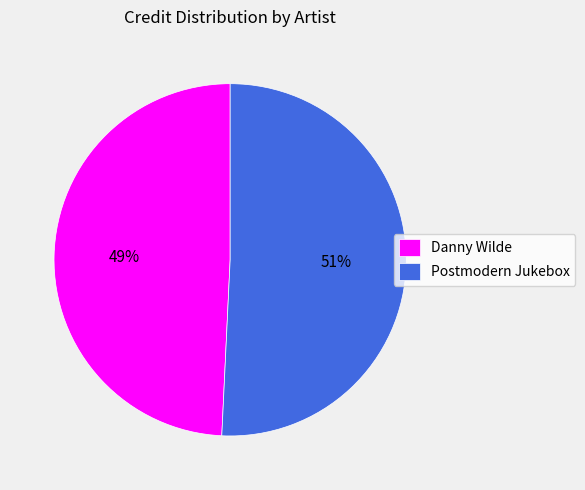

Does Postmodern Jukebox account for over 50% of the chart?

Yes